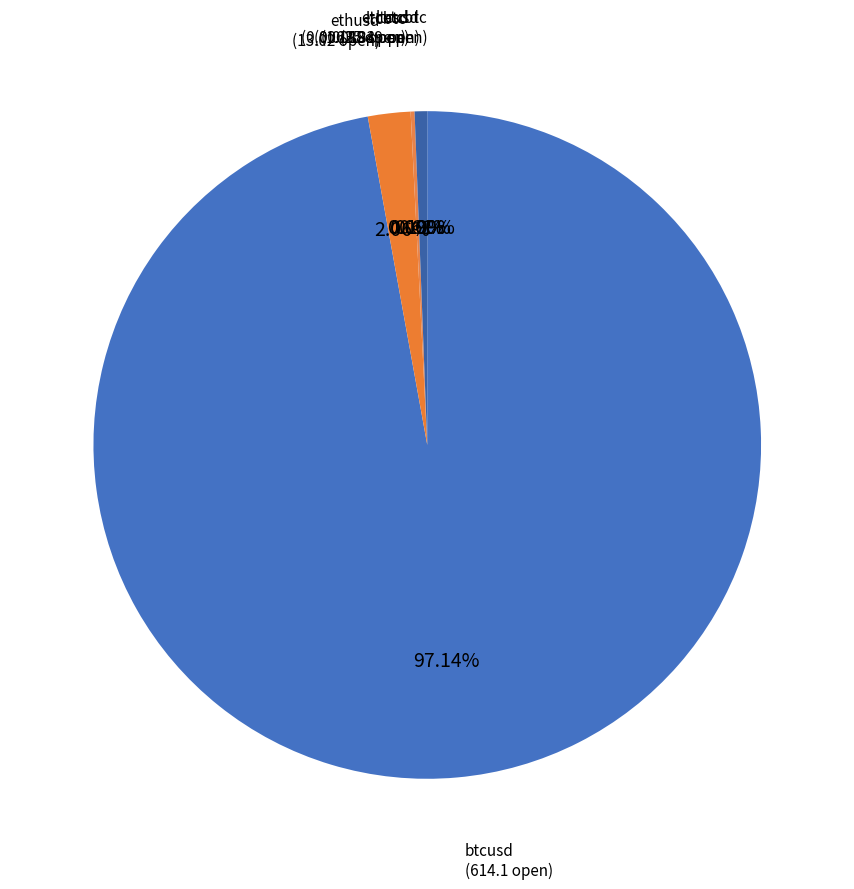

Which category has the biggest portion of the pie?

btcusd